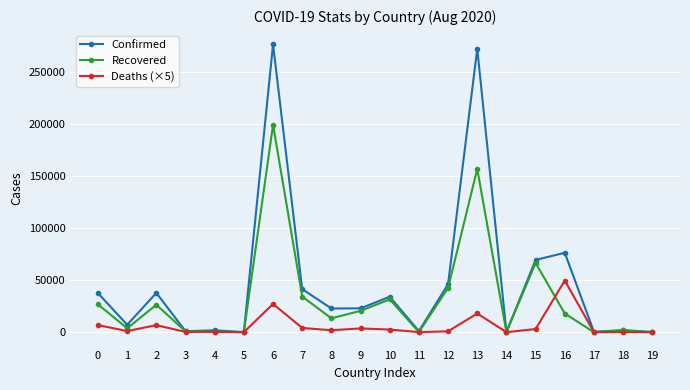

Rank the series by their average value, from lowest to highest.

Deaths (×5), Recovered, Confirmed